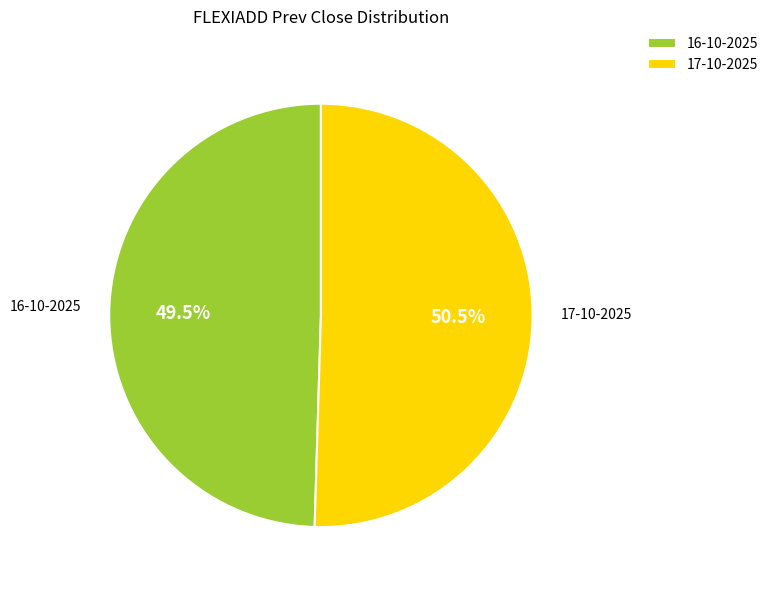

Do 17-10-2025 and 16-10-2025 together represent more than half of the pie?

Yes